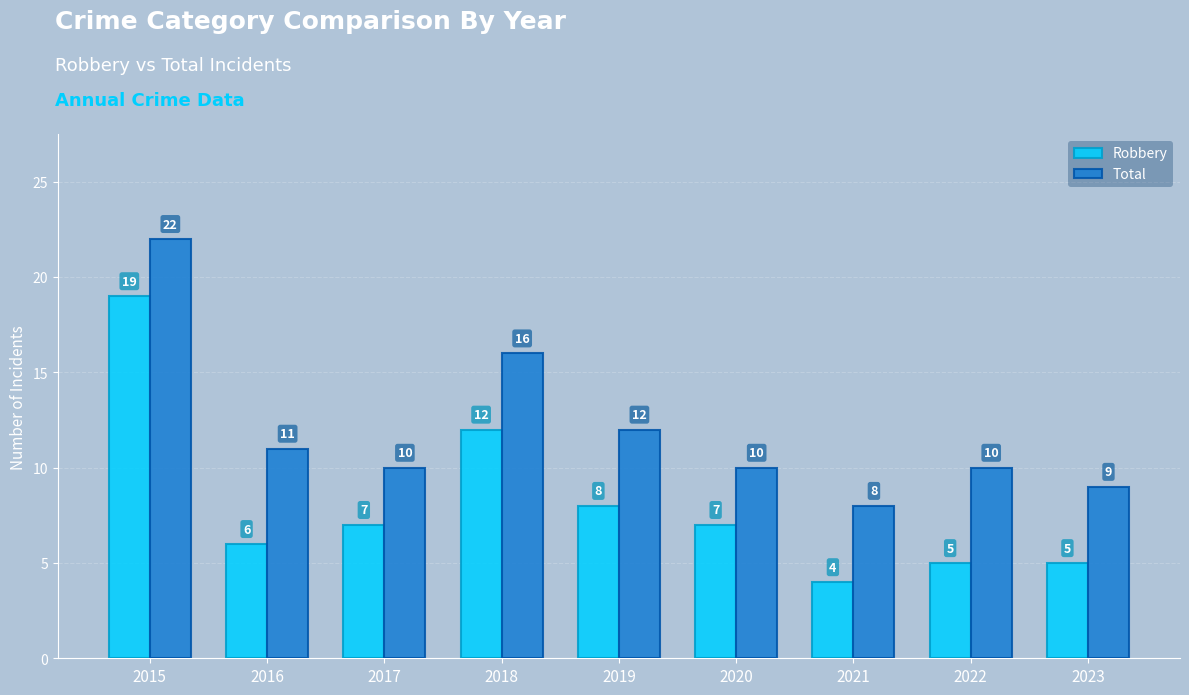

Rank the series at 2021 from highest to lowest value.

Total, Robbery